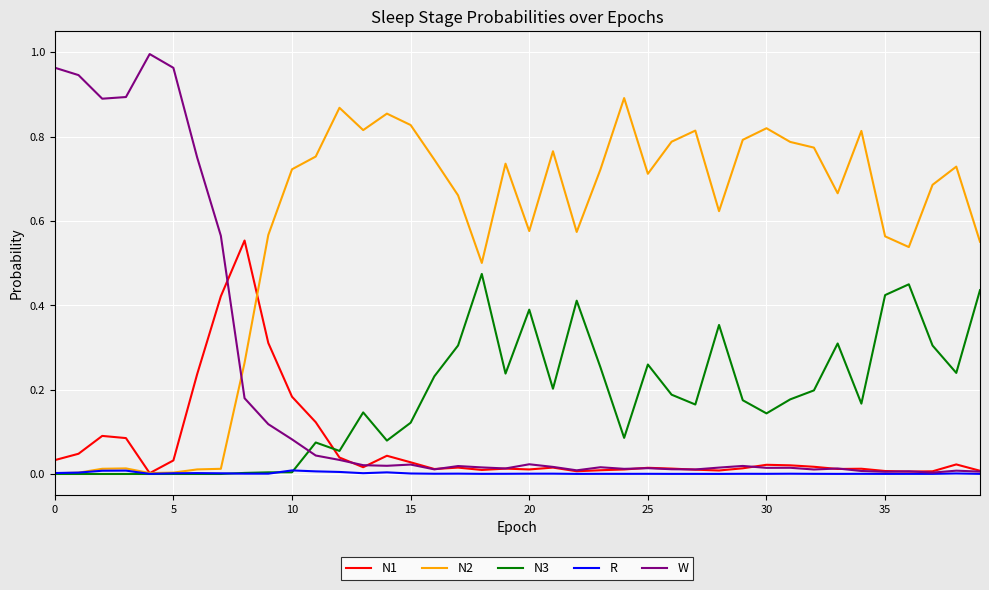

Which series has the largest range (max minus min)?

W